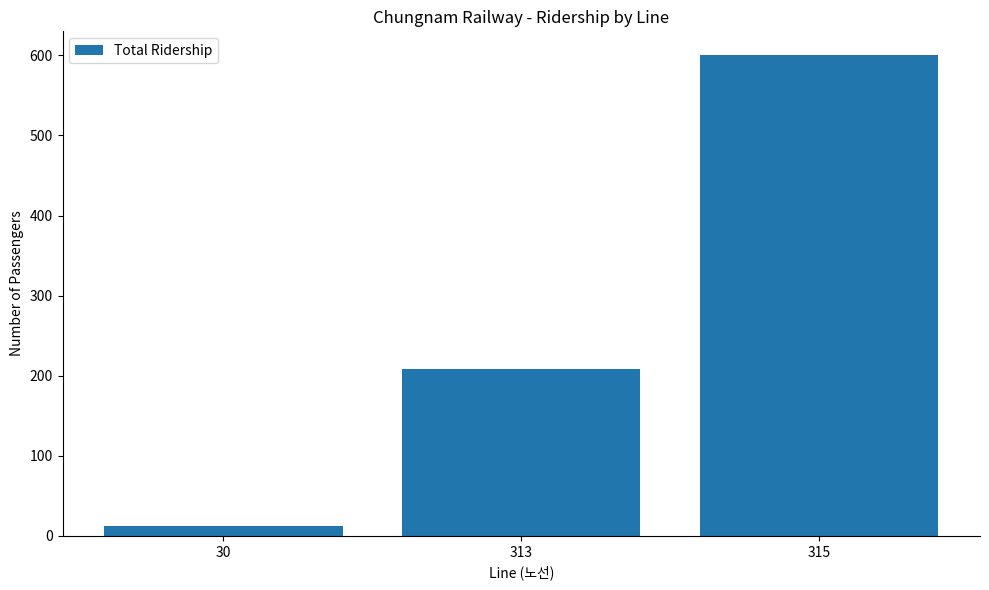

Which has a higher value, 30 or 313?

313